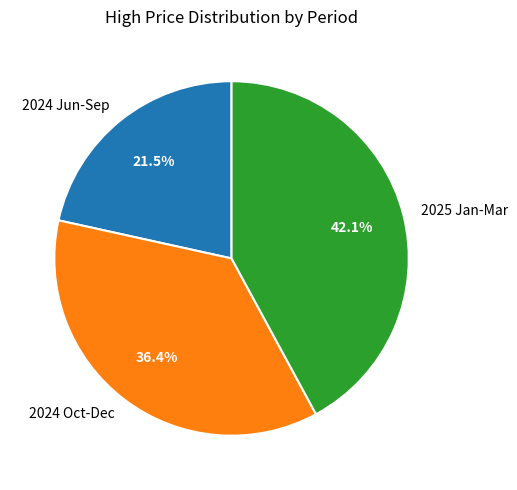

What percentage do 2024 Jun-Sep and 2025 Jan-Mar together represent?

63.6%